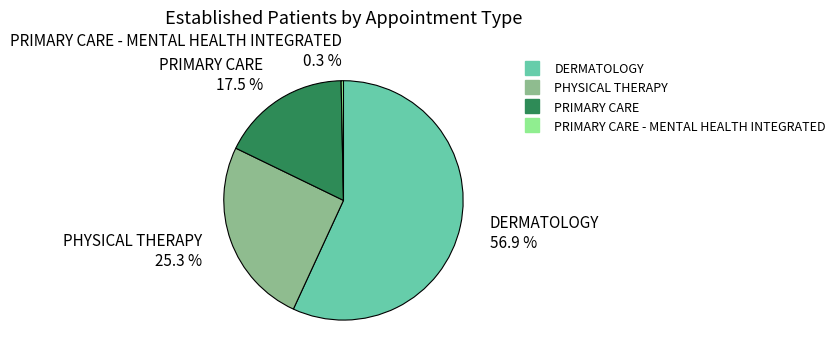

Is there any slice that represents more than half of the pie?

Yes